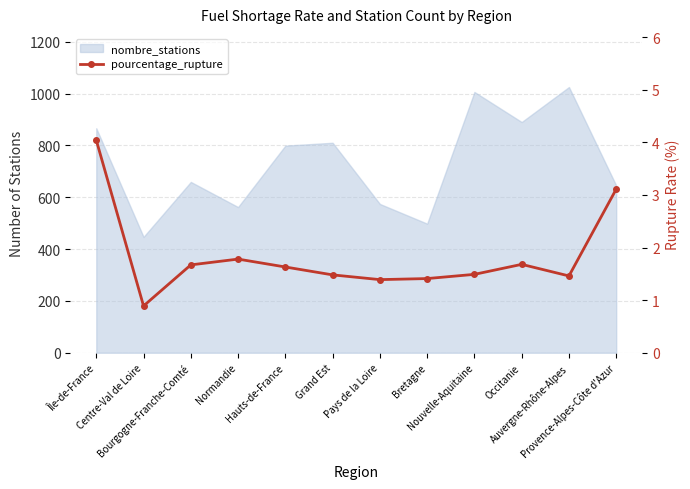

What position from the right is Occitanie?

3